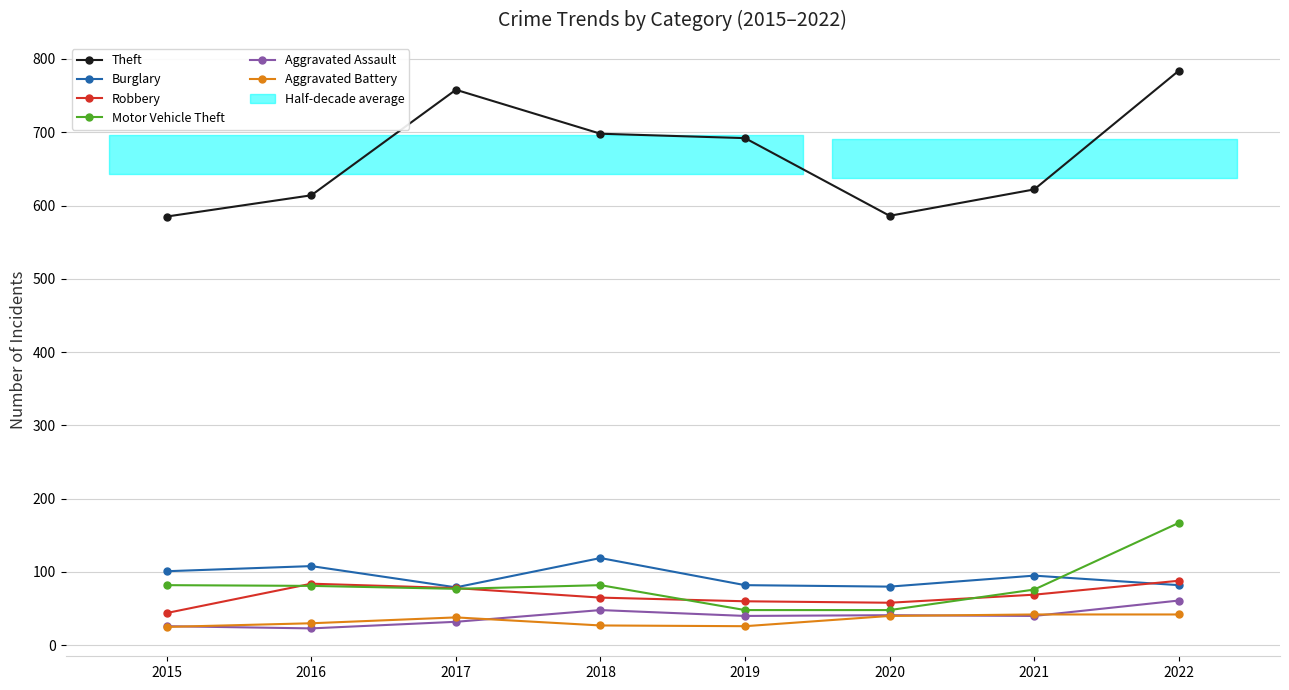

Is it true that Robbery equals 36 at 2022?

False